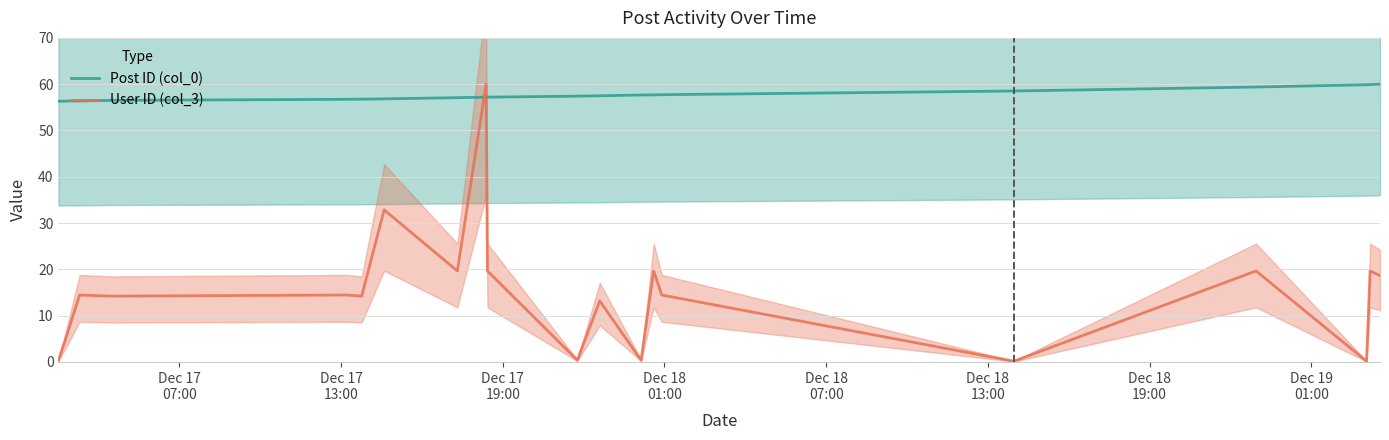

Which series has the largest range (max minus min)?

User ID (col_3)